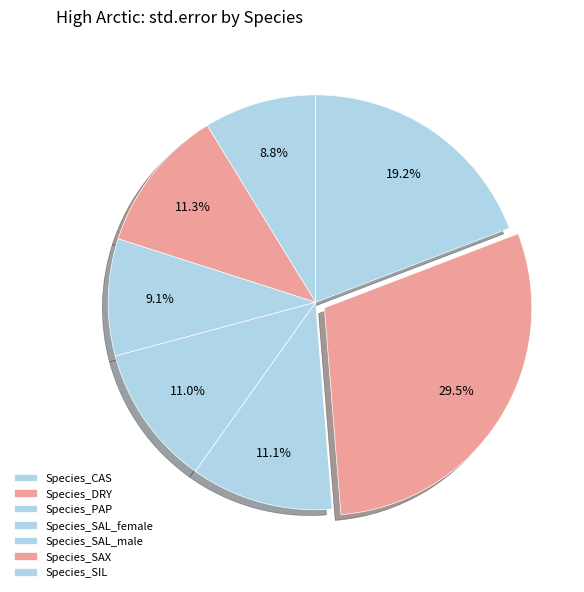

Do Species_CAS and Species_SAX together represent more than half of the pie?

No